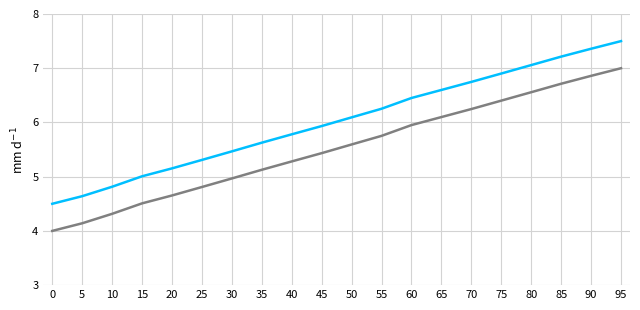

What is the total value across all series at 85?

13.9